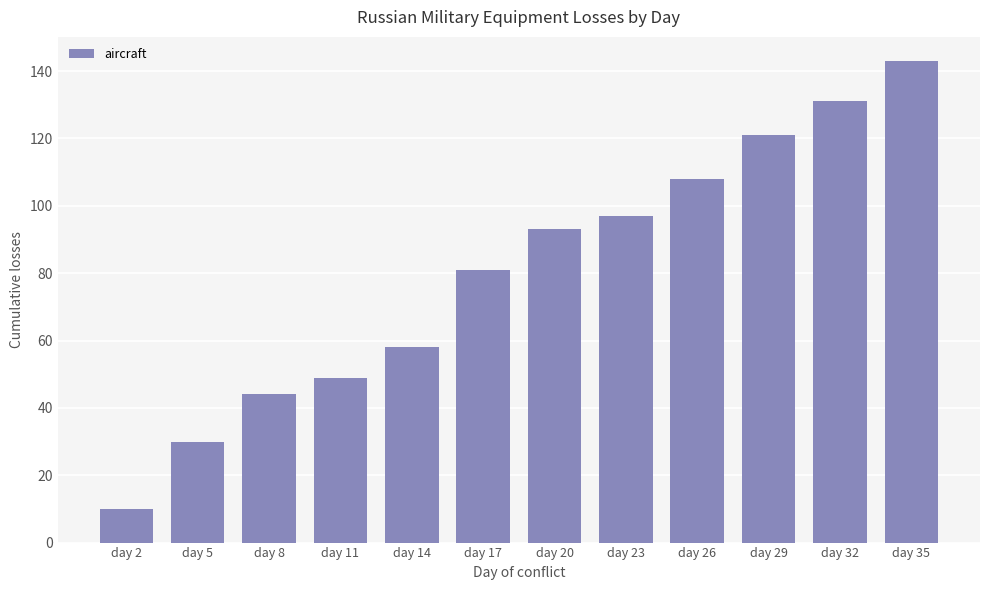

Reading right to left, extract all data points from this chart.

143	131	121	108	97	93	81	58	49	44	30	10